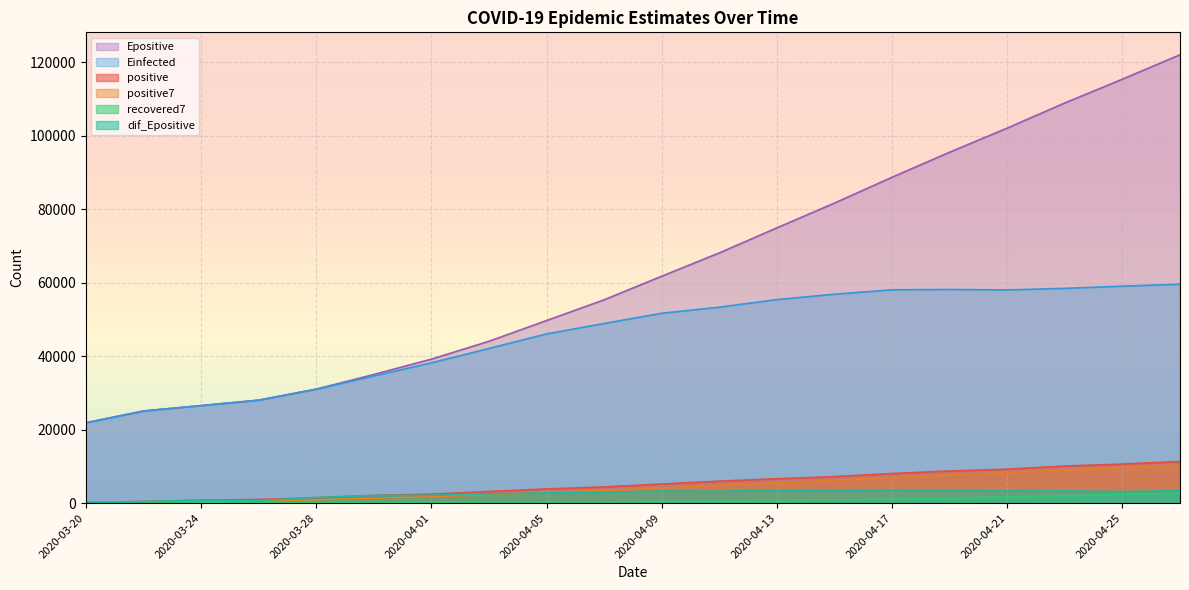

True or false: recovered7 and positive cross at least once.

False